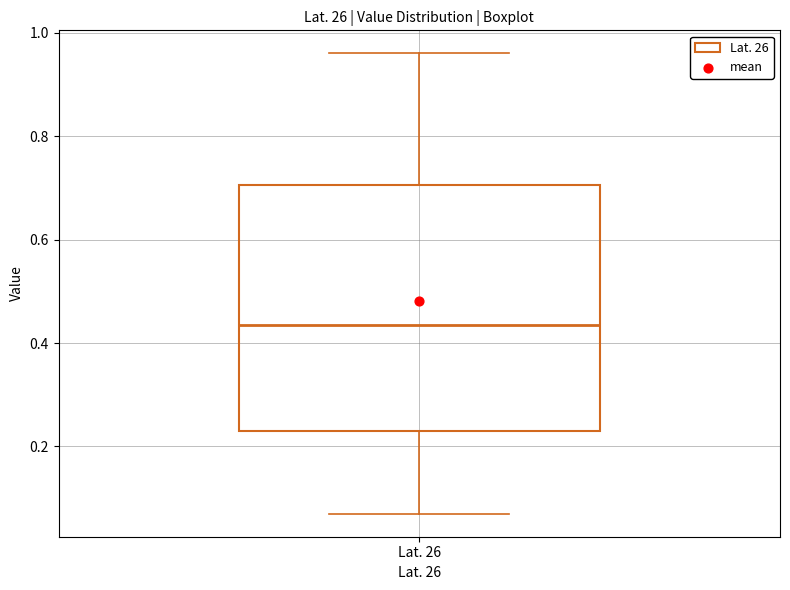

Transcribe this box plot: give where the median line is, the range the box spans, and where the two whiskers end, as read against the y-axis. The values are not printed on the chart, so give them approximately, as read against the axis.

median 0.44, box 0.24 to 0.70, whiskers 0.08 to 0.96